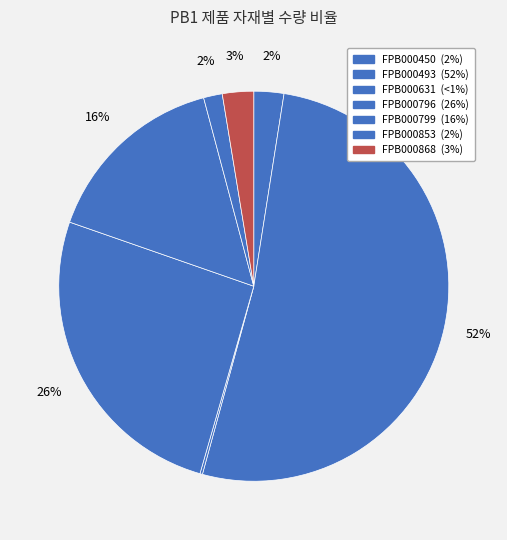

How many slices are in this pie chart?

7